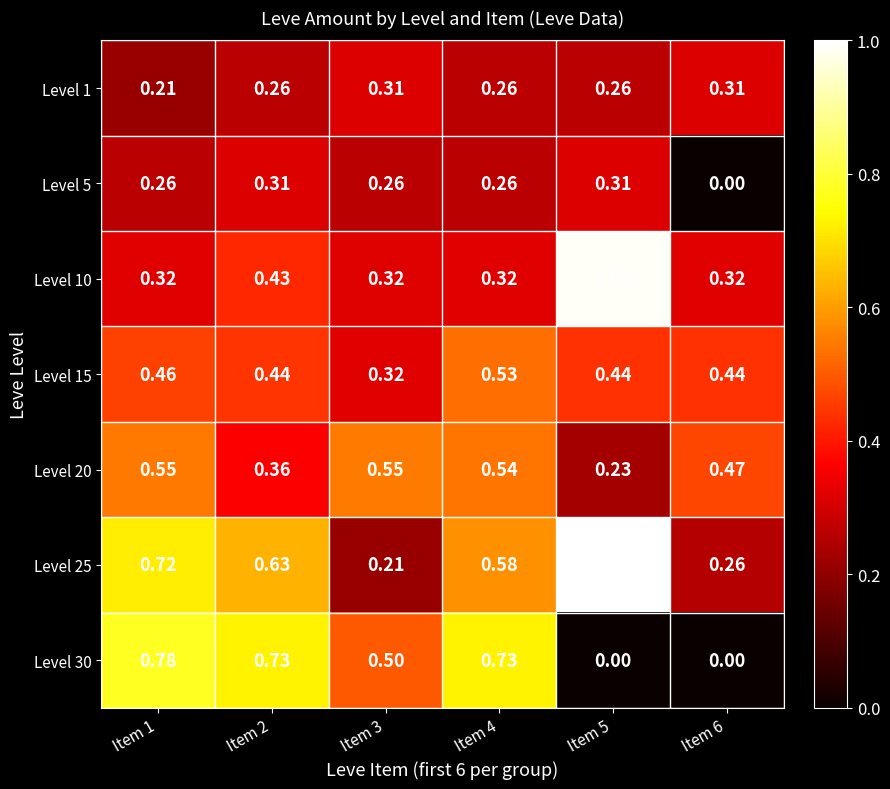

Is the value of Level 10 at Item 5 greater than the value of Level 30 at Item 5?

Yes